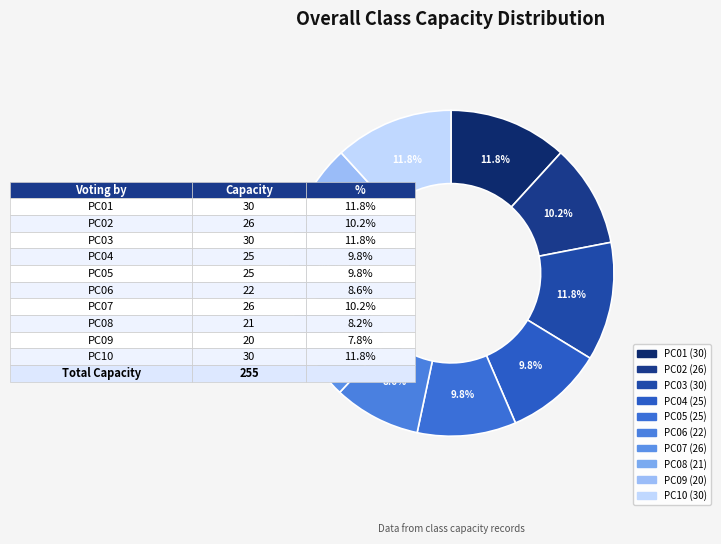

True or false: PC02 accounts for 17% of the total.

False